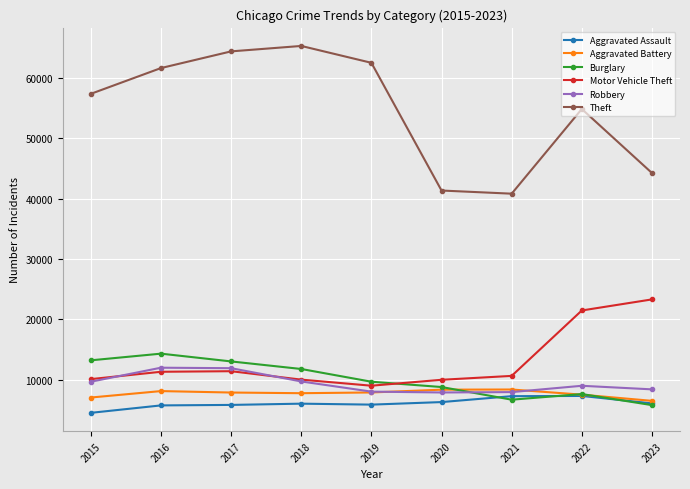

What is the value of the Burglary point at the 4th from the left?

11747